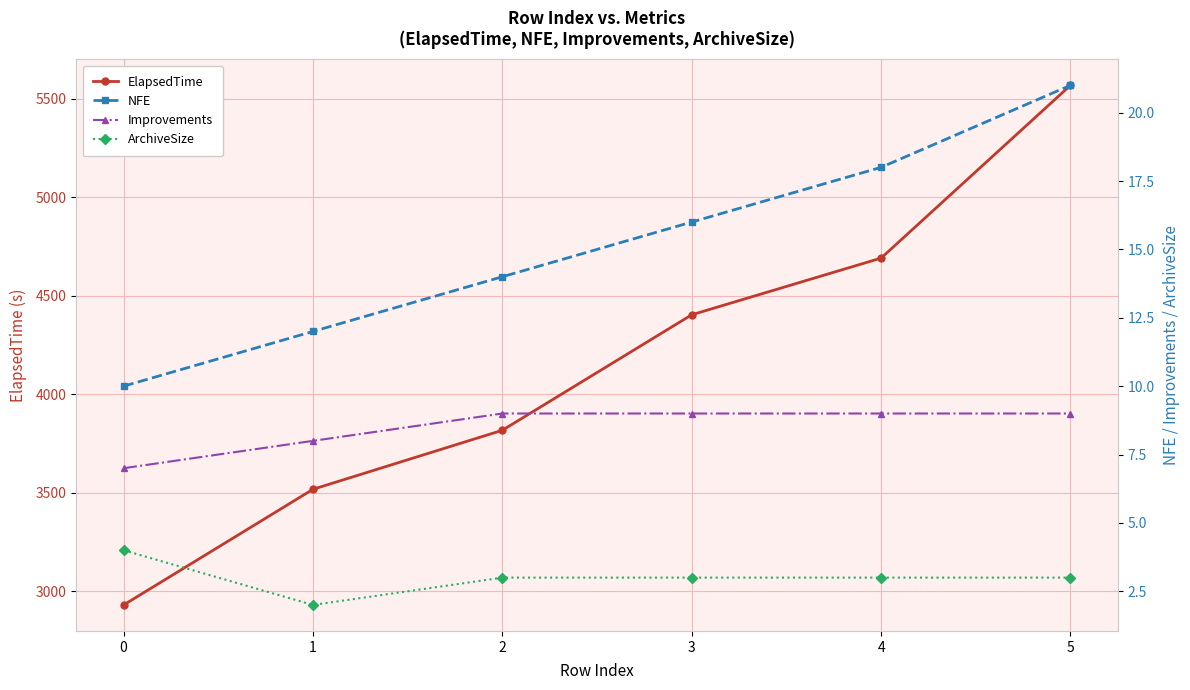

Where does the NFE series first go above 16?

4